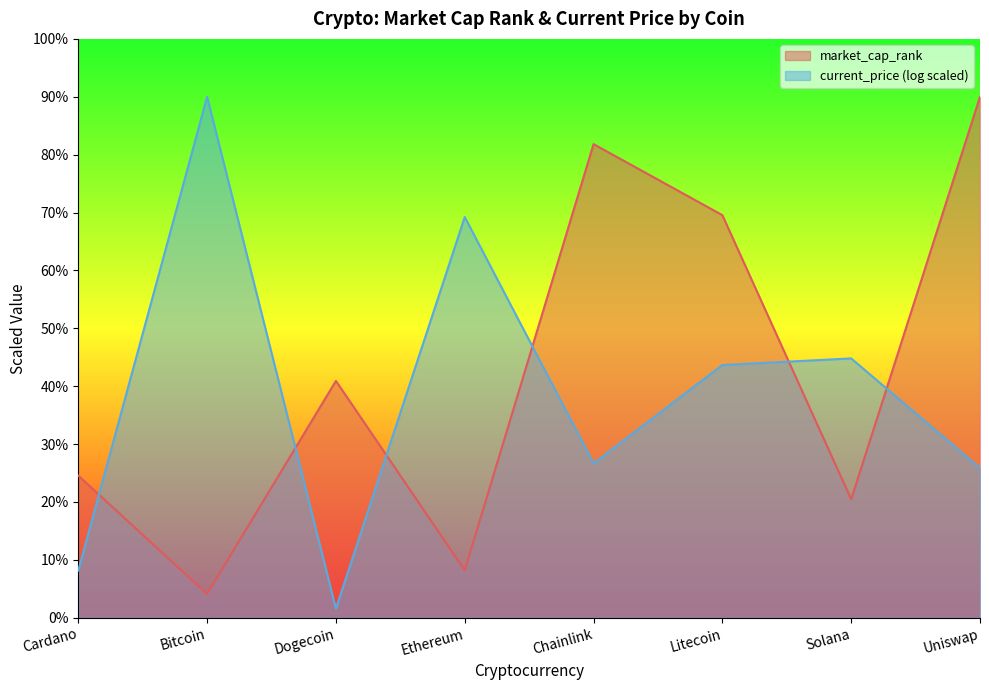

List the labels in order of value, largest first.

Uniswap, Chainlink, Litecoin, Dogecoin, Cardano, Solana, Ethereum, Bitcoin